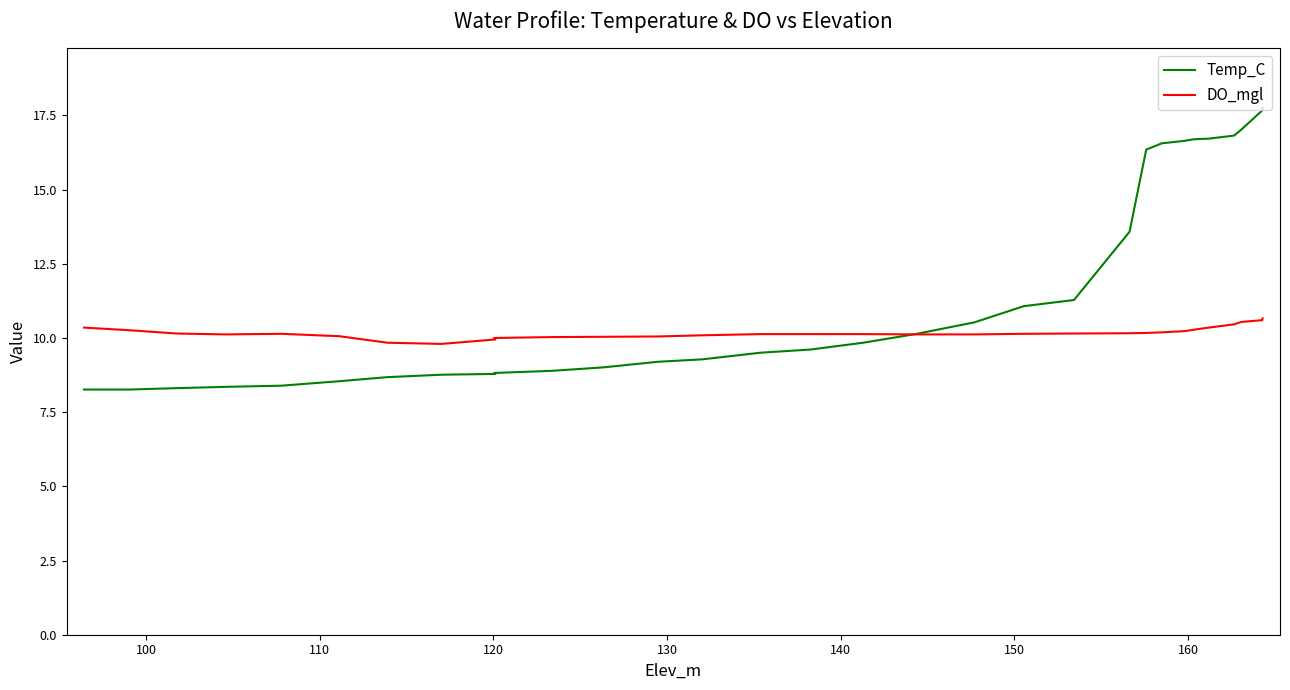

List the series in order of their peak value, lowest first.

DO_mgl, Temp_C